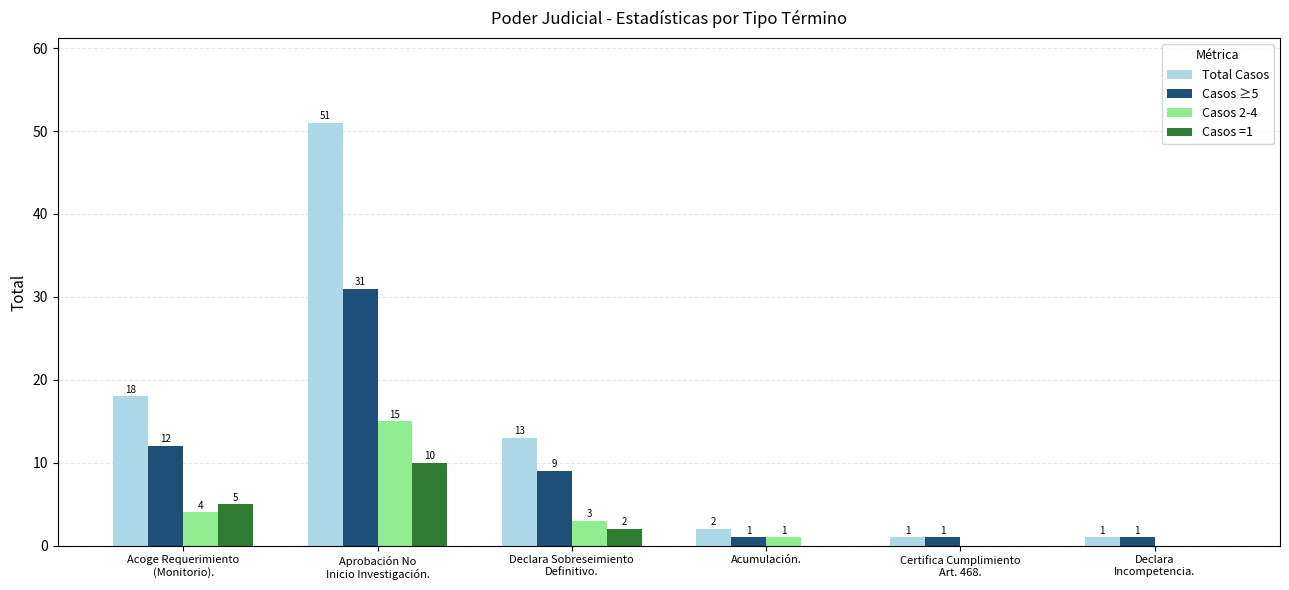

What is the greatest value displayed?

51